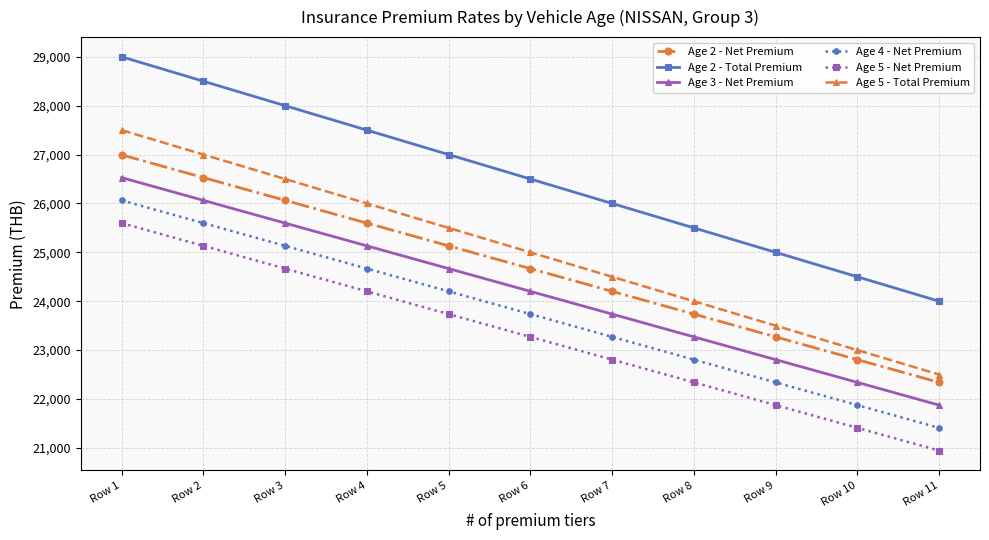

Reading left to right, transcribe all the data shown in this chart.

Age 2 - Net Premium: 26994.8	26528.5	26063.2	25597.9	25132.7	24667.4	24202.1	23736.8	23270.5	22805.2	22339.9
Age 2 - Total Premium: 29000.0	28500.0	28000.0	27500.0	27000.0	26500.0	26000.0	25500.0	25000.0	24500.0	24000.0
Age 3 - Net Premium: 26528.5	26063.2	25597.9	25132.7	24667.4	24202.1	23736.8	23270.5	22805.2	22339.9	21874.6
Age 4 - Net Premium: 26063.2	25597.9	25132.7	24667.4	24202.1	23736.8	23270.5	22805.2	22339.9	21874.6	21409.3
Age 5 - Net Premium: 25597.9	25132.7	24667.4	24202.1	23736.8	23270.5	22805.2	22339.9	21874.6	21409.3	20944.0
Age 5 - Total Premium: 27500.0	27000.0	26500.0	26000.0	25500.0	25000.0	24500.0	24000.0	23500.0	23000.0	22500.0